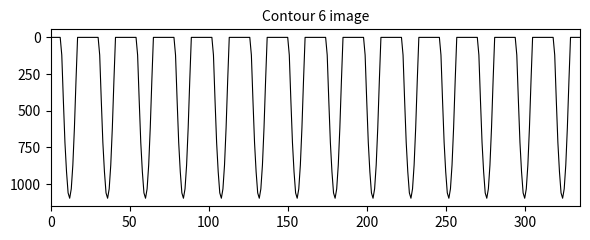

What is the difference between the maximum and minimum values?

1096.7